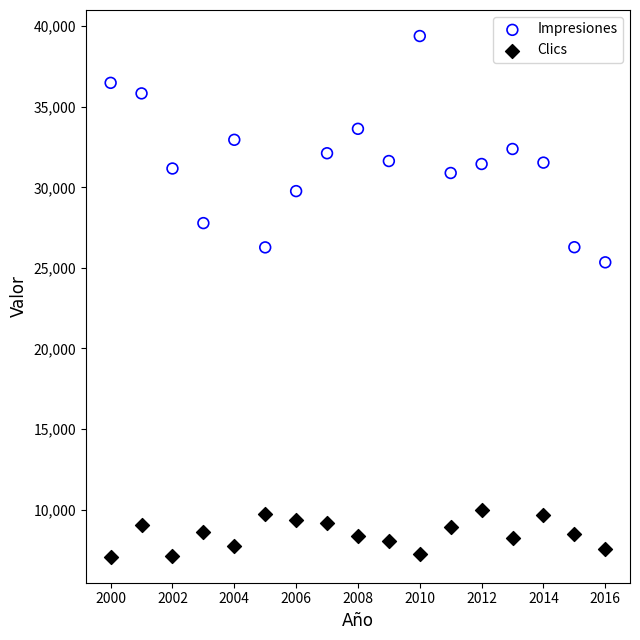

Which series has the widest spread of Y values?

Impresiones